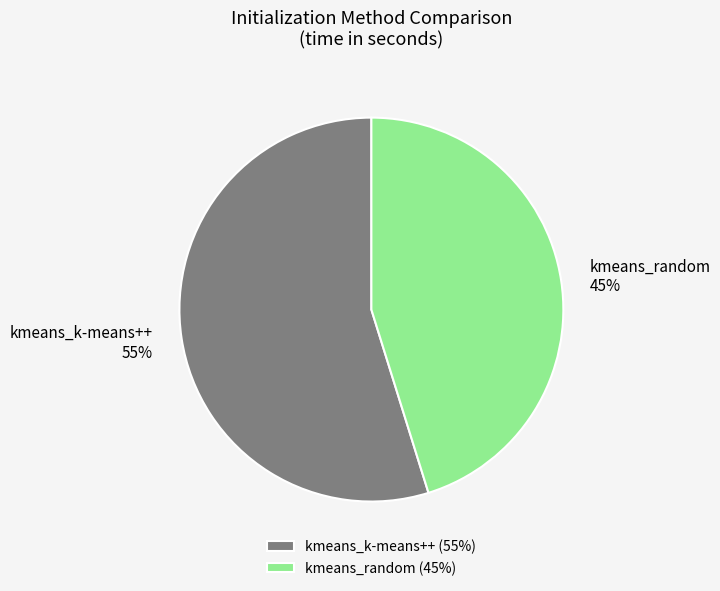

To the nearest percent, what is the difference between the largest and smallest slice percentages?

10%